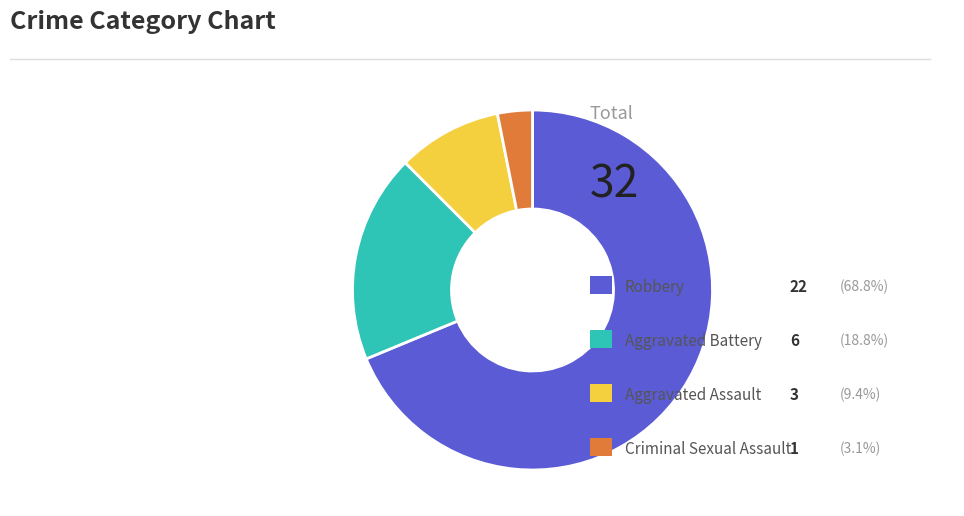

How many slices are in this pie chart?

4